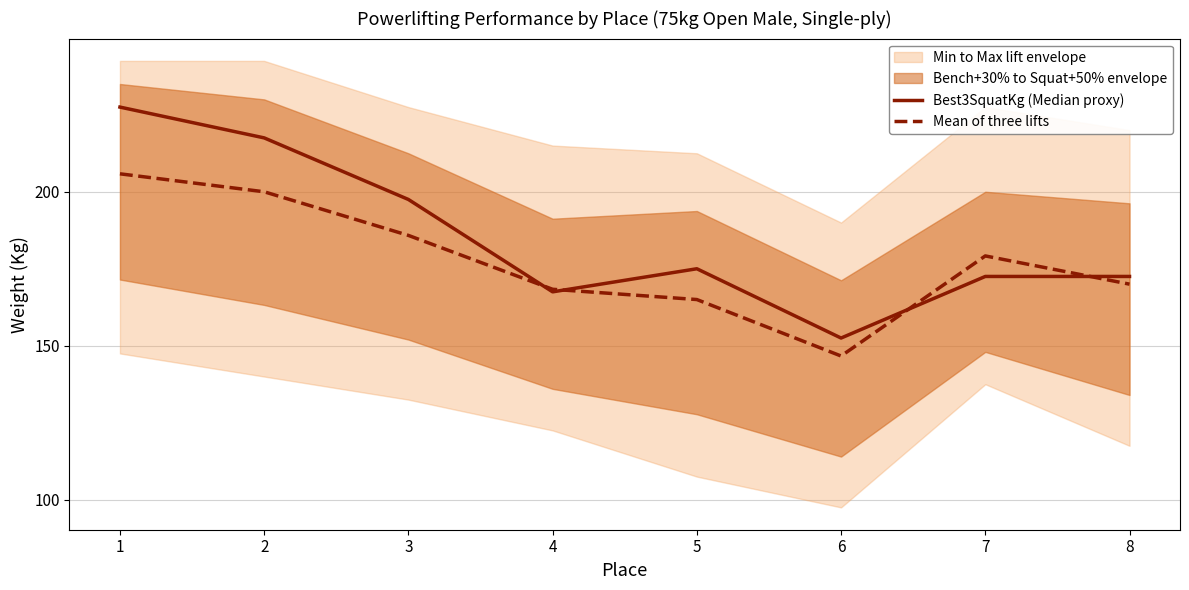

At how many categories does at least one series exceed 211?

2